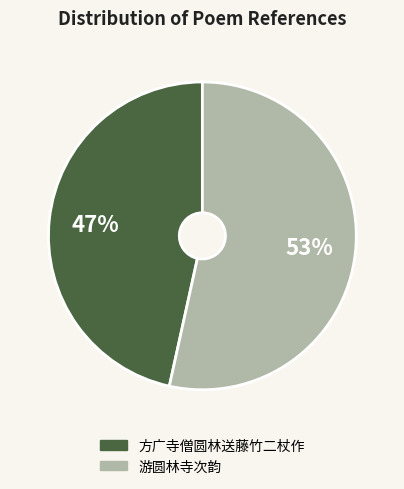

Rank the categories by value from highest to lowest.

游圆林寺次韵, 方广寺僧圆林送藤竹二杖作